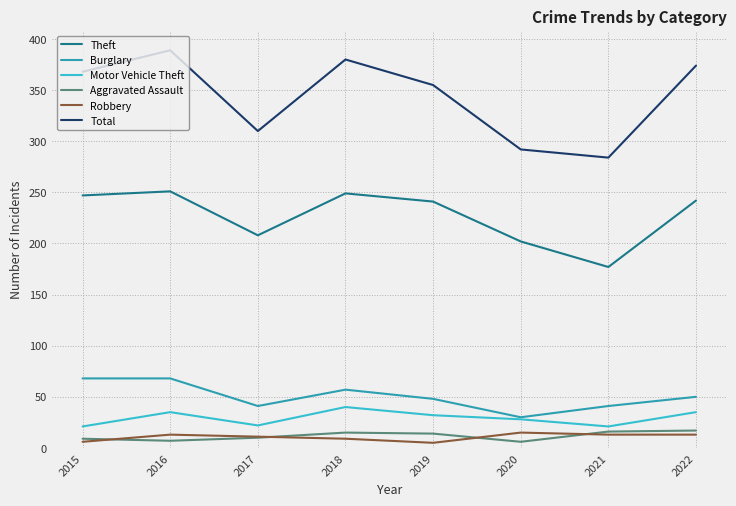

What is the total value across all series at 2022?

731